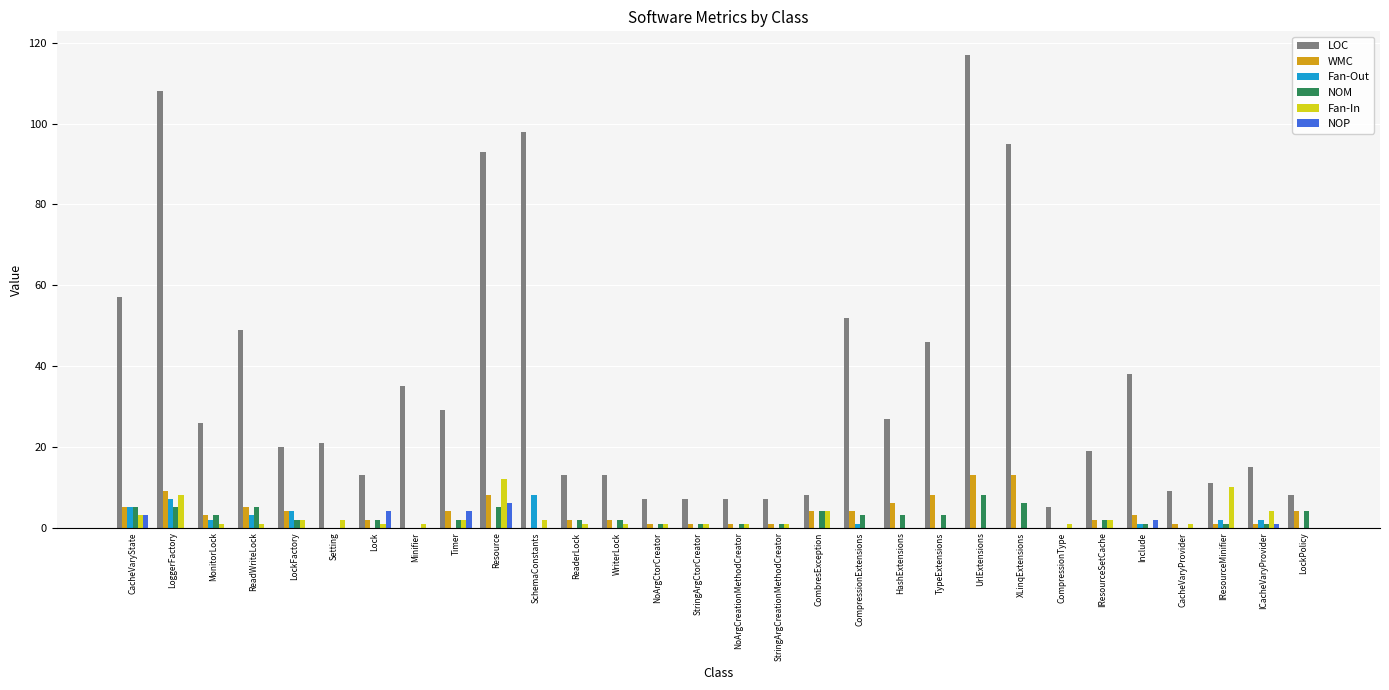

What is the total value across all series at MonitorLock?

35